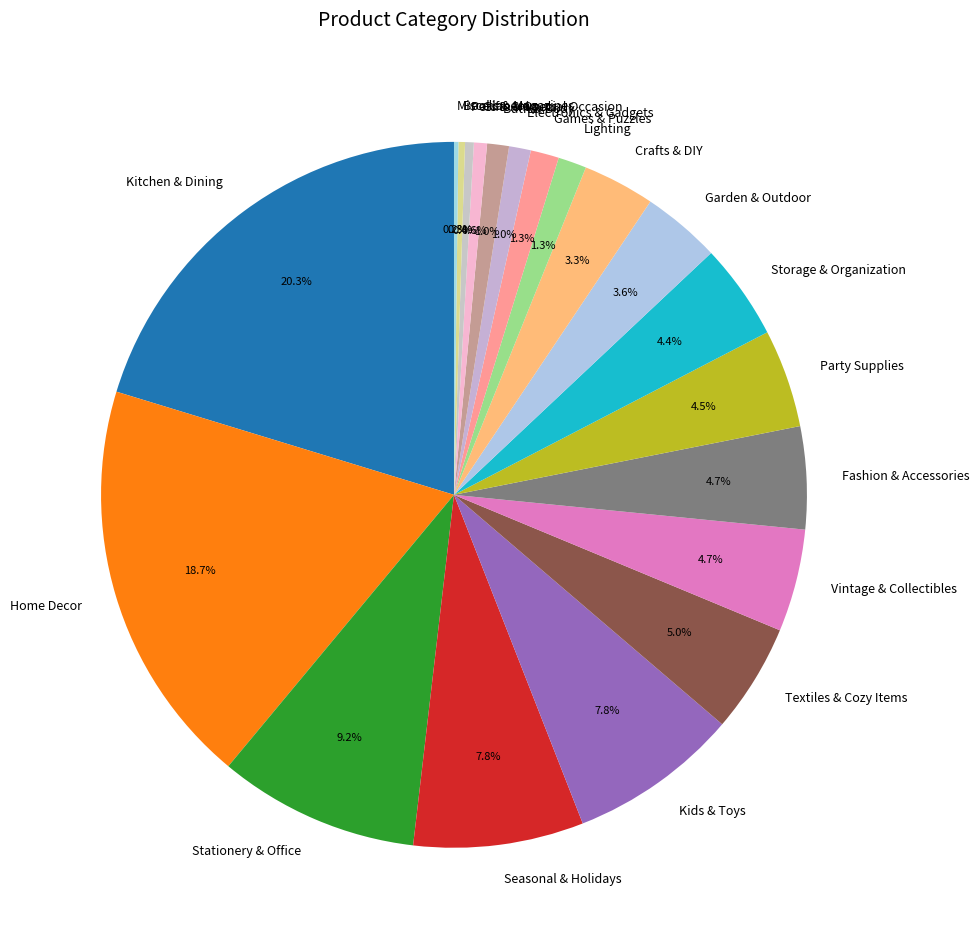

What portion of the pie excludes Home Decor?

81.3%